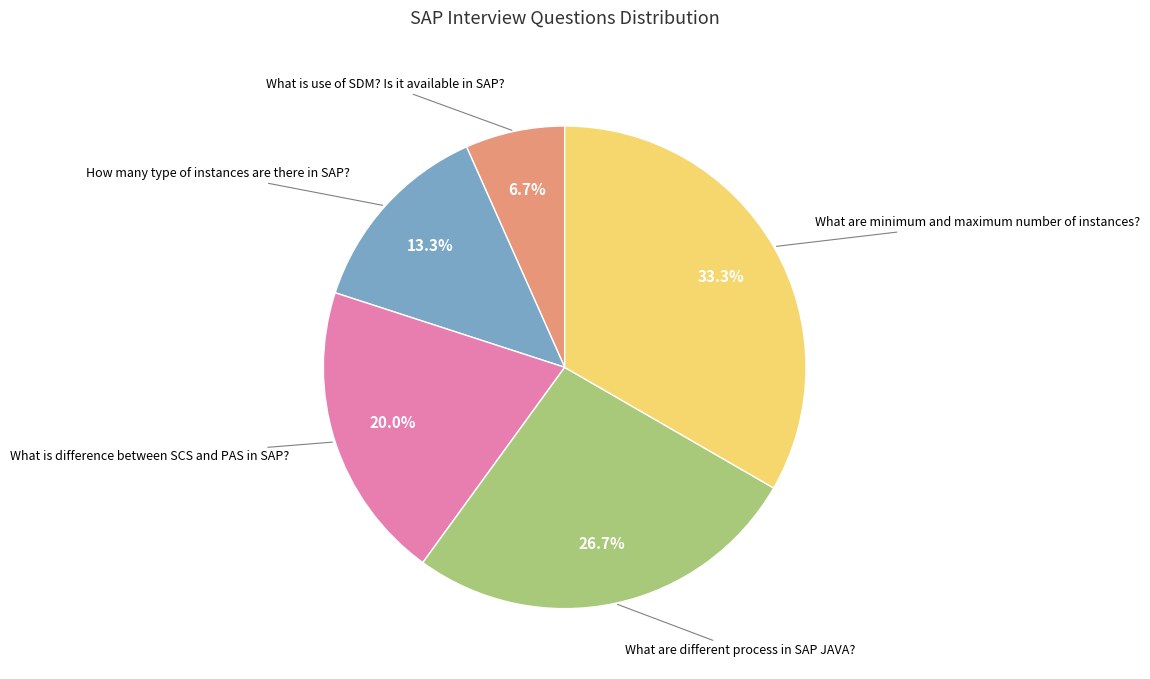

Combined, do What are minimum and maximum number of instances? and What is difference between SCS and PAS in SAP? account for over 50%?

Yes